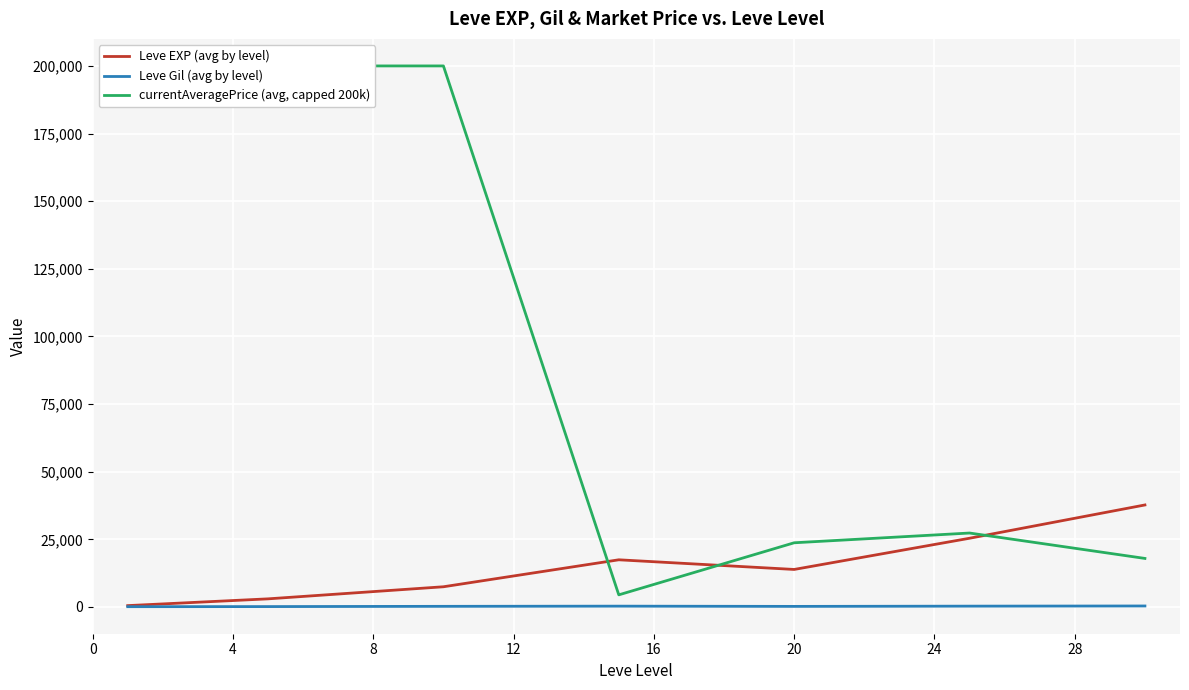

What is the total value across all series at 24?

56042.0